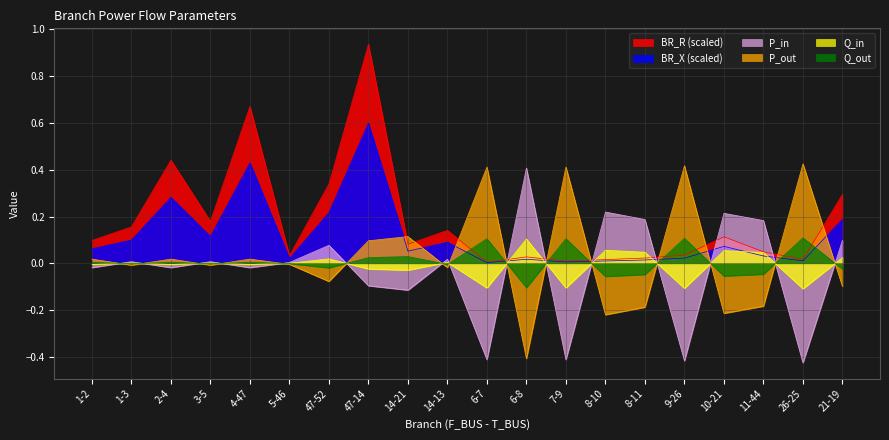

Reading left to right, what are all the values shown in this chart?

BR_R: 0.1	0.2	0.4	0.2	0.7	0.0	0.3	0.9	0.1	0.1	0.0	0.0	0.0	0.0	0.0	0.0	0.1	0.0	0.0	0.3
BR_X: 0.1	0.1	0.3	0.1	0.4	0.0	0.2	0.6	0.1	0.1	0.0	0.0	0.0	0.0	0.0	0.0	0.1	0.0	0.0	0.2
P_in: -0.0	0.0	-0.0	0.0	-0.0	0.0	0.1	-0.1	-0.1	0.0	-0.4	0.4	-0.4	0.2	0.2	-0.4	0.2	0.2	-0.4	0.1
P_out: 0.0	-0.0	0.0	-0.0	0.0	-0.0	-0.1	0.1	0.1	-0.0	0.4	-0.4	0.4	-0.2	-0.2	0.4	-0.2	-0.2	0.4	-0.1
Q_in: -0.0	0.0	-0.0	0.0	-0.0	0.0	0.0	-0.0	-0.0	0.0	-0.1	0.1	-0.1	0.1	0.0	-0.1	0.1	0.0	-0.1	0.0
Q_out: 0.0	-0.0	0.0	-0.0	0.0	-0.0	-0.0	0.0	0.0	-0.0	0.1	-0.1	0.1	-0.1	-0.0	0.1	-0.1	-0.0	0.1	-0.0